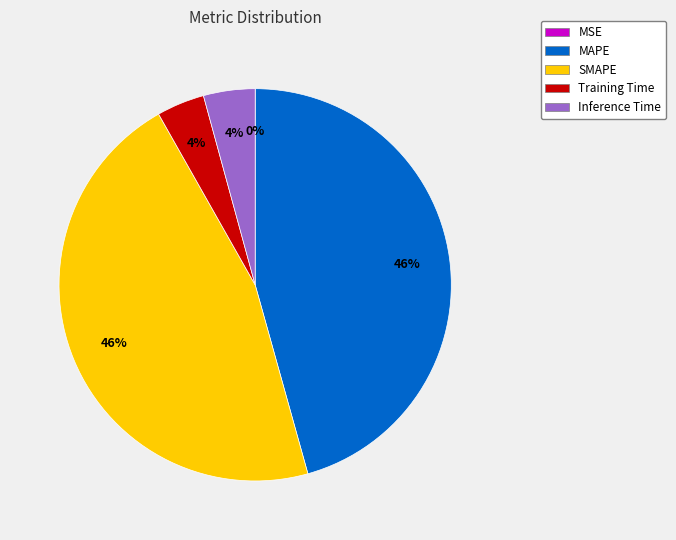

To the nearest percent, what is the combined percentage of Inference Time and Training Time?

8%